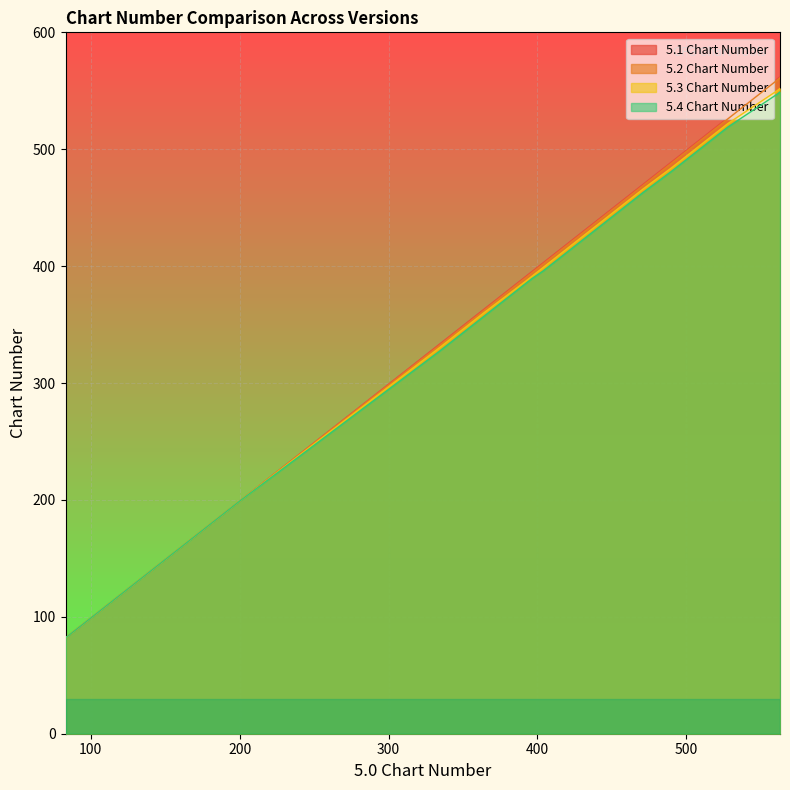

Between 7 and 19, which is larger?

19